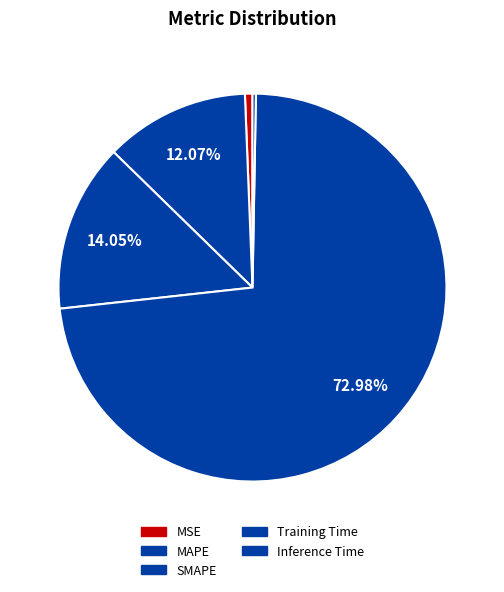

To the nearest percent, what is the combined percentage of MSE and SMAPE?

15%